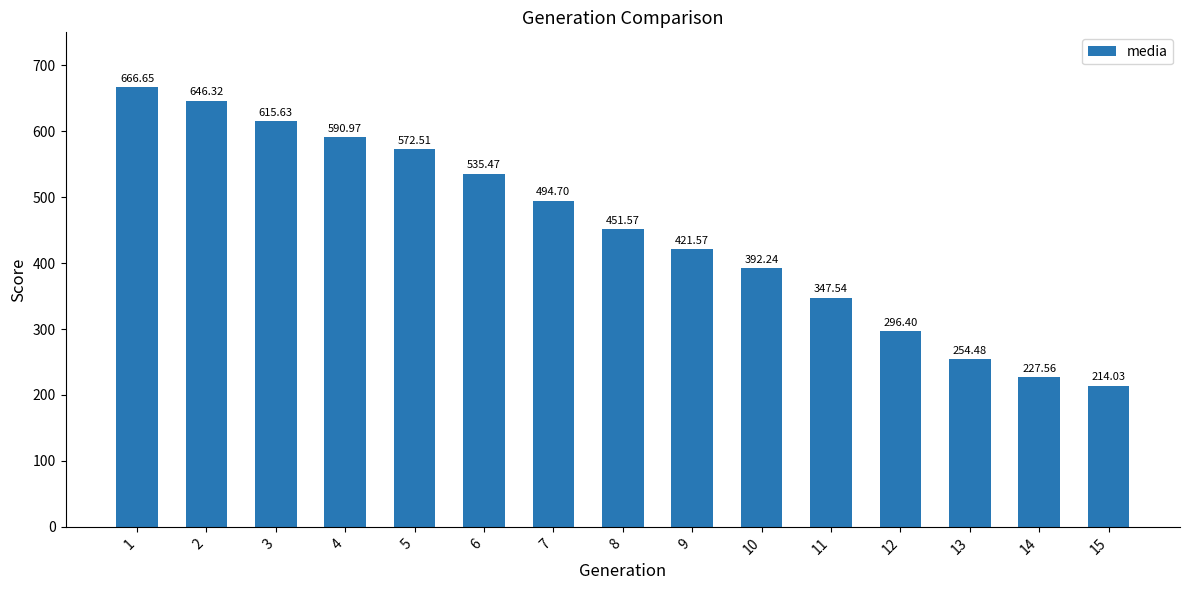

What is the change in value from 8 to 11?

-104.0